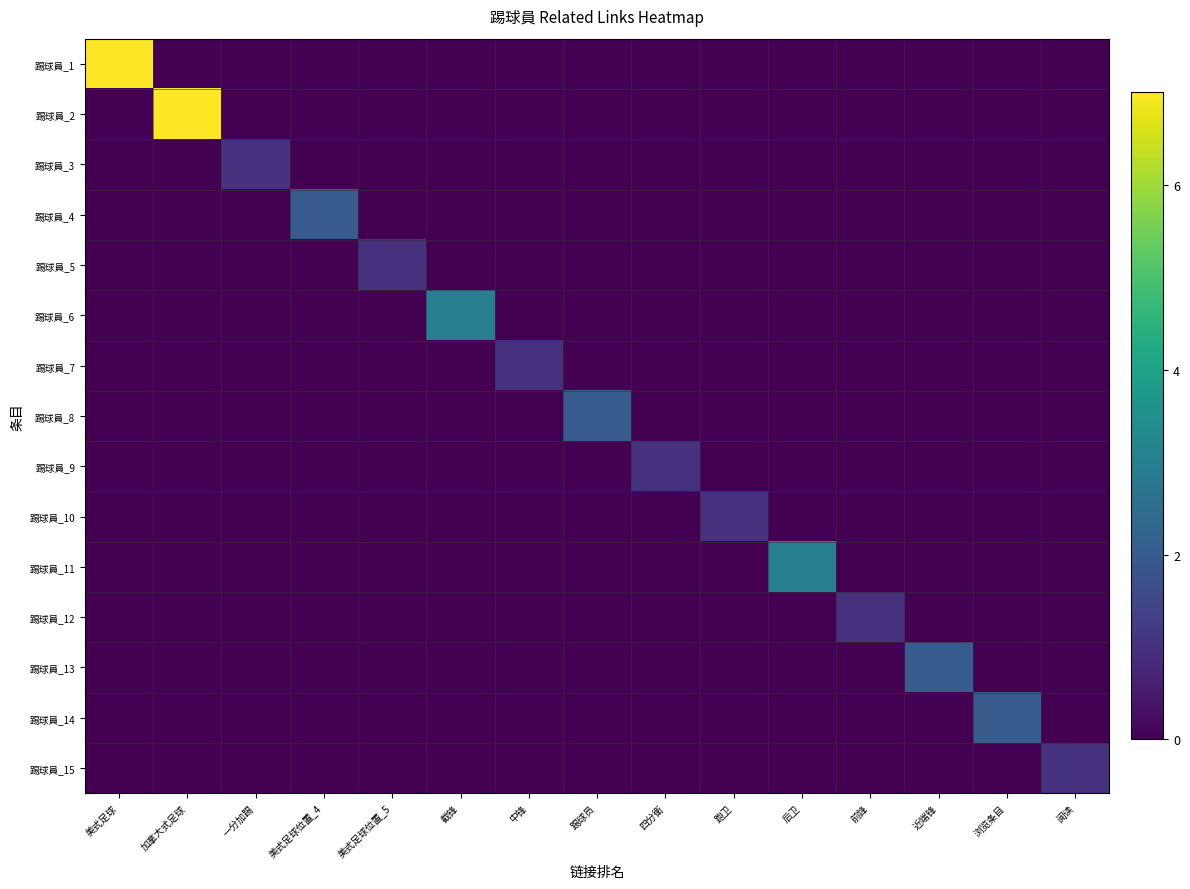

At 美式足球, list the series in order from smallest to largest.

踢球員_2, 踢球員_3, 踢球員_4, 踢球員_5, 踢球員_6, 踢球員_7, 踢球員_8, 踢球員_9, 踢球員_10, 踢球員_11, 踢球員_12, 踢球員_13, 踢球員_14, 踢球員_15, 踢球員_1